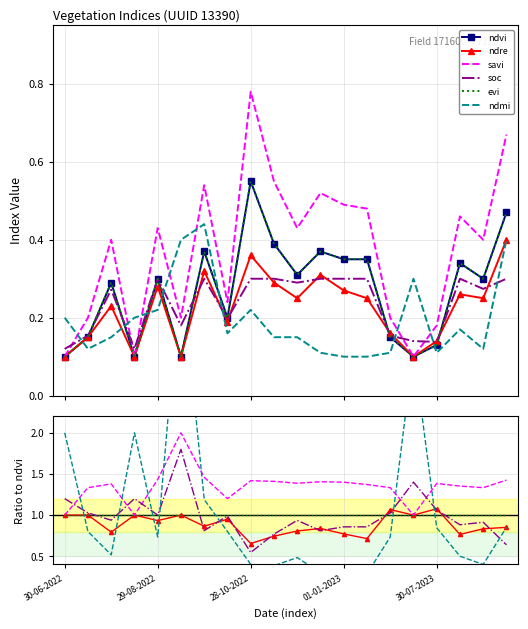

What value does the ndre series have at 30-06-2022?

1.0